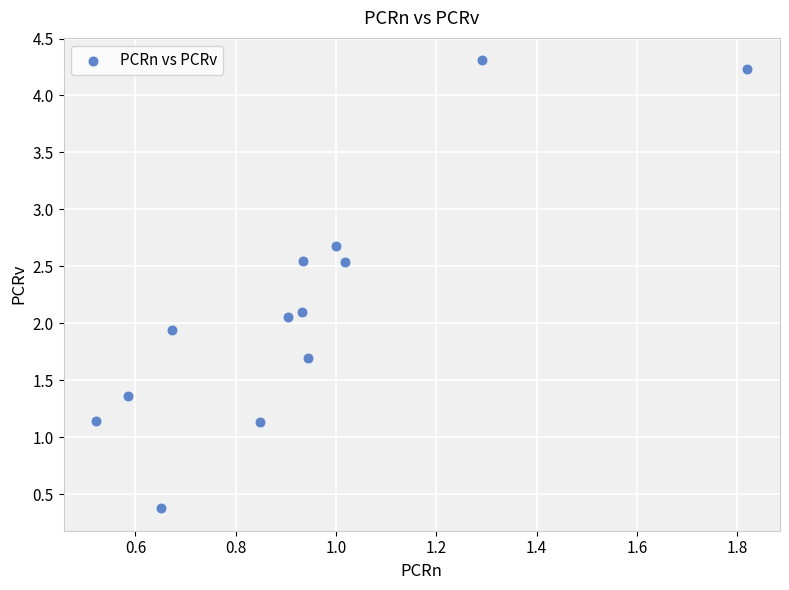

What is the range of X values (max minus min)?

1.3